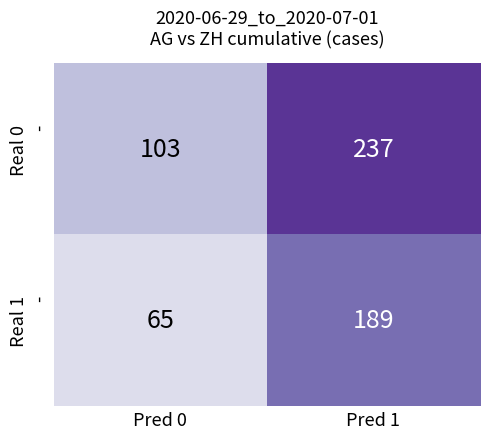

What is the difference between the highest and lowest values at Pred 0?

38